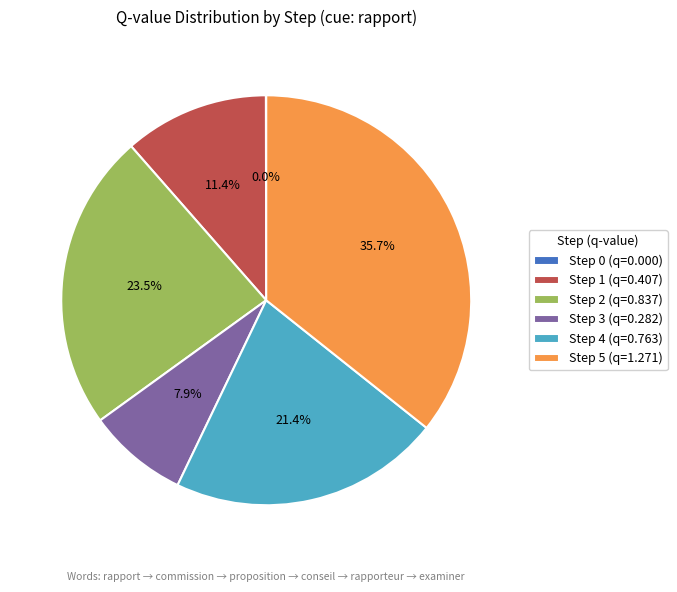

Which category has the biggest portion of the pie?

Step 5